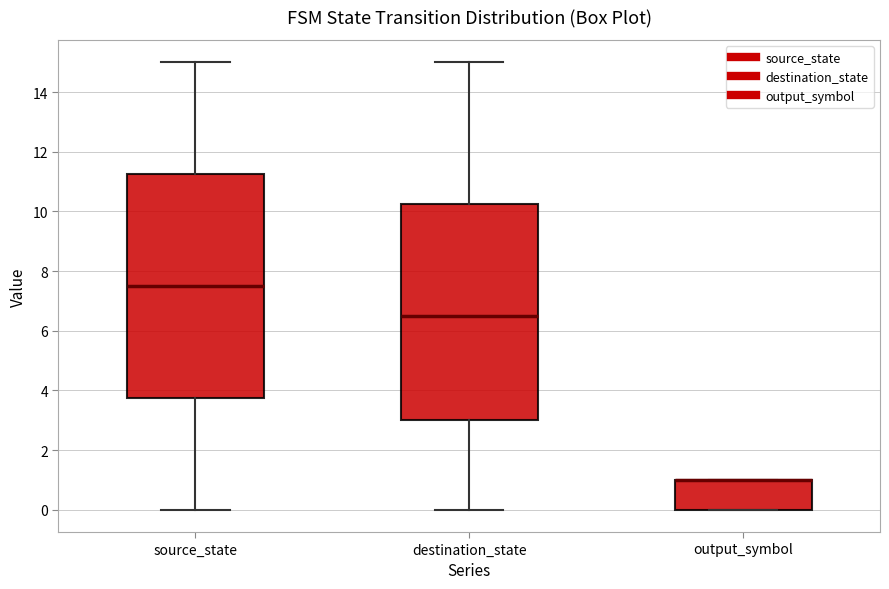

Where is the upper edge of the box for source_state on the y-axis? The values are not printed on the chart, so give them approximately, as read against the axis.

11.2